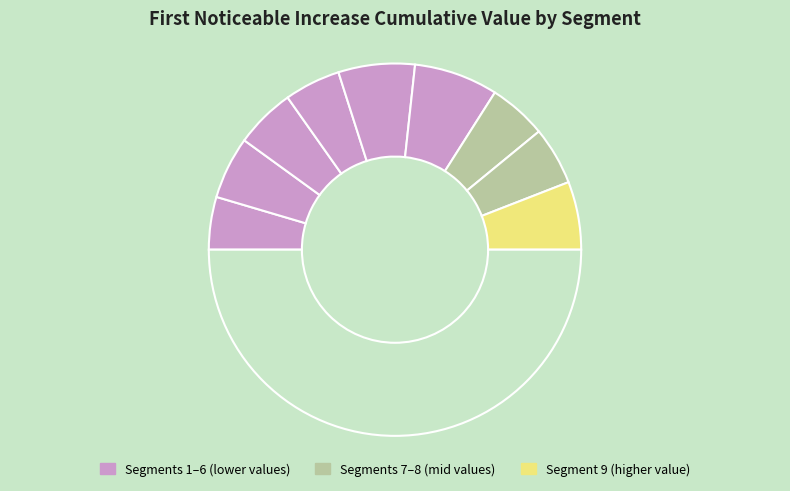

Rank the categories by value from highest to lowest.

signal segment 6, signal segment 5, signal segment 9, signal segment 2, signal segment 3, signal segment 7, signal segment 8, signal segment 4, signal segment 1